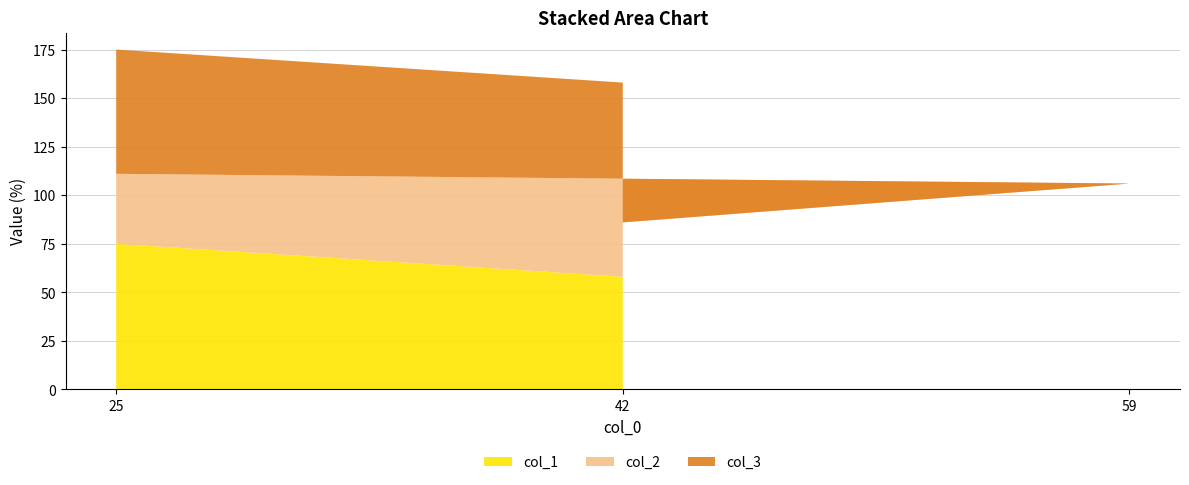

Reading left to right, list all the values displayed in this chart.

col_1: 25=75	59=41	42=58
col_2: 25=36	59=65	42=28
col_3: 25=64	59=35	42=72